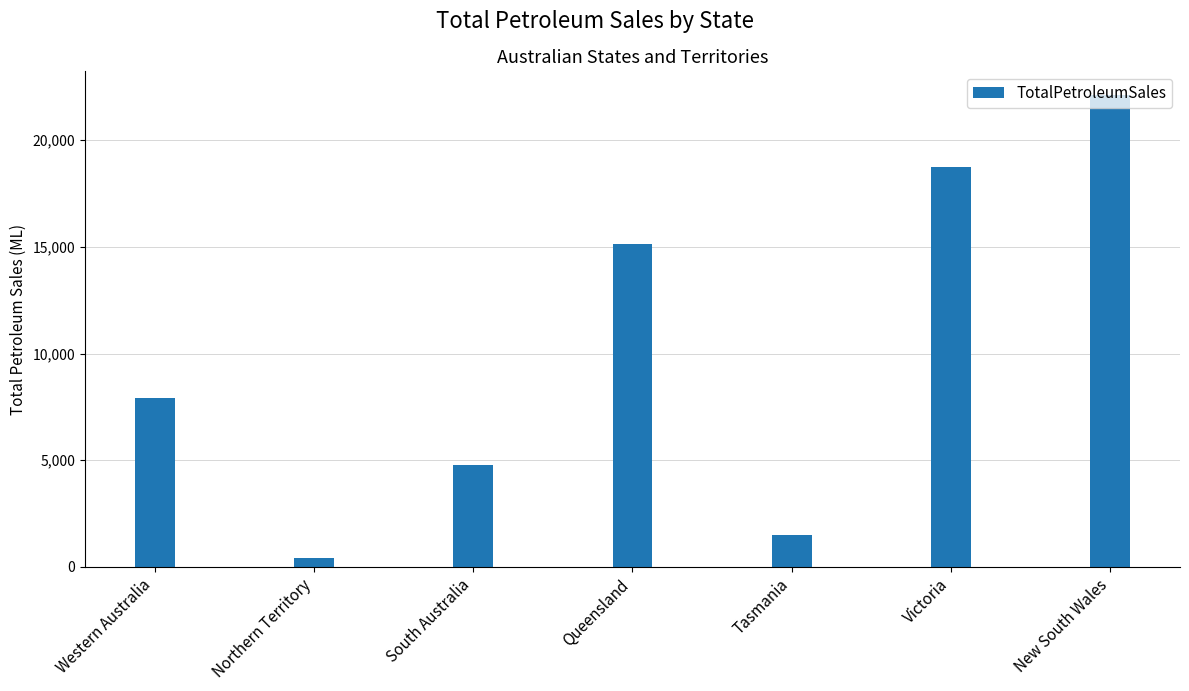

Read the value at Tasmania.

1504.1